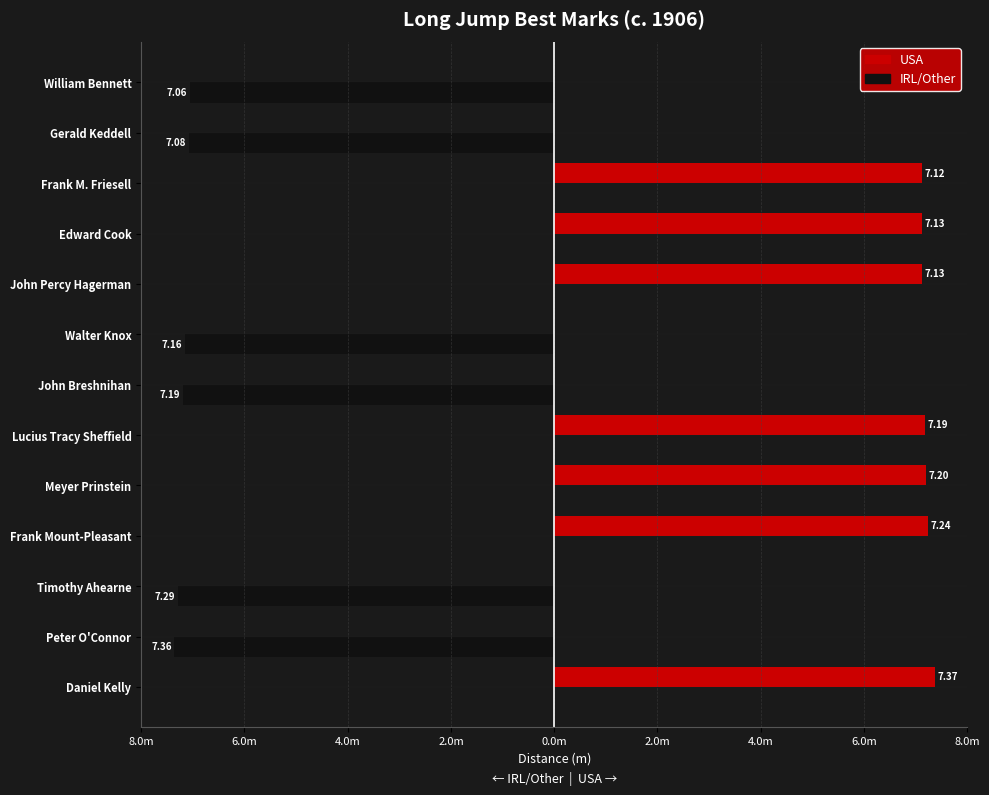

Reading left to right, extract all data points from this chart.

USA: 7.4	0.0	0.0	7.2	7.2	7.2	0.0	0.0	7.1	7.1	7.1	0.0	0.0
IRL/Other: 0.0	-7.4	-7.3	0.0	0.0	0.0	-7.2	-7.2	0.0	0.0	0.0	-7.1	-7.1